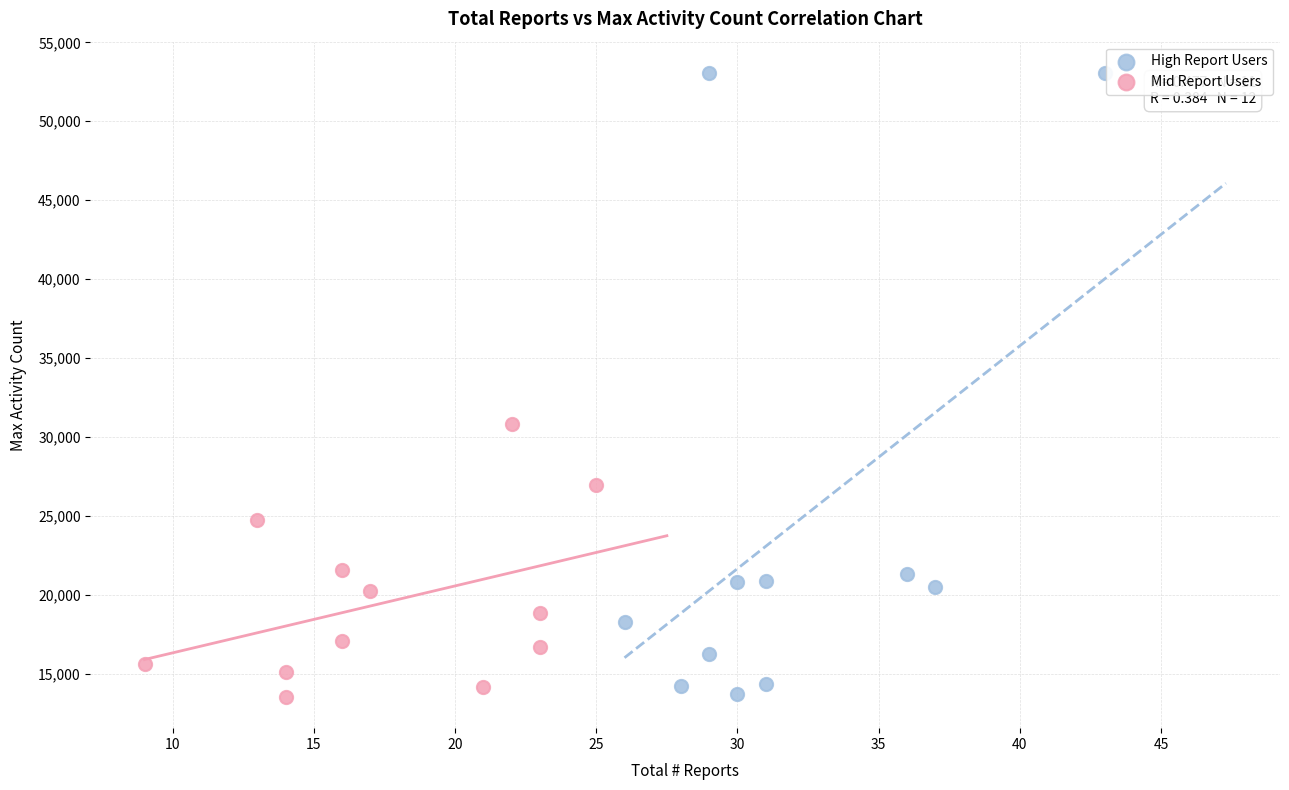

Which series reaches the maximum Y coordinate?

High Report Users